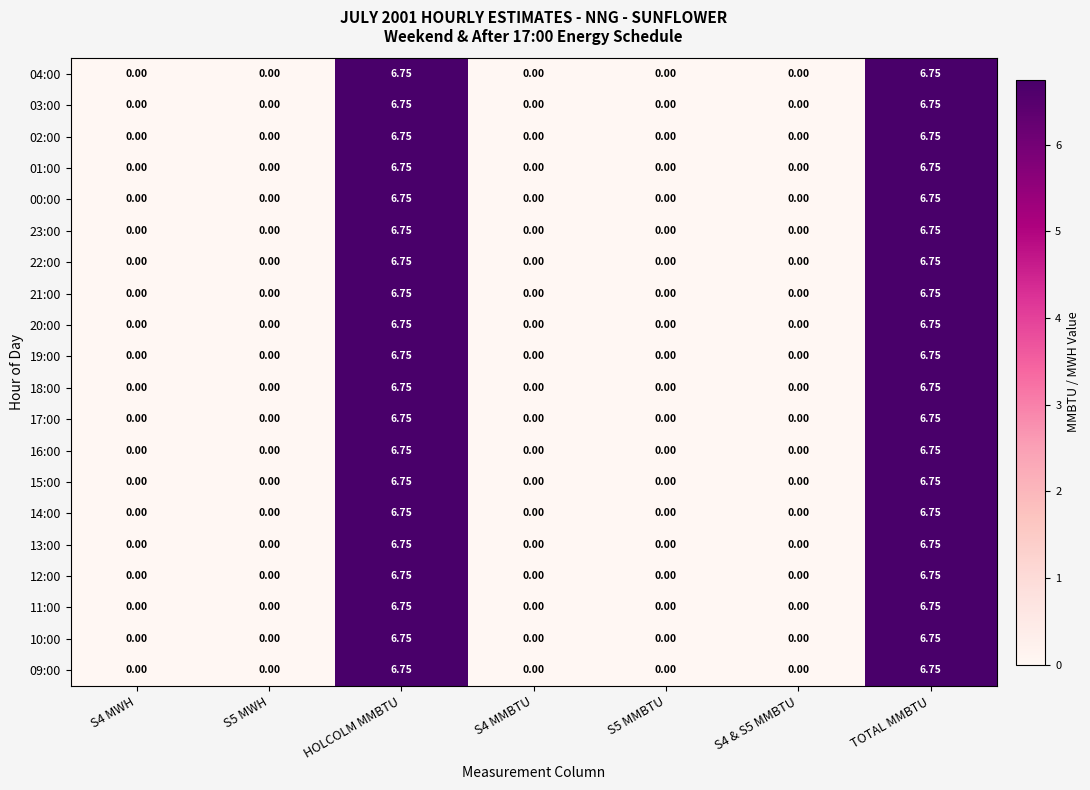

At how many categories does at least one series exceed 4?

2